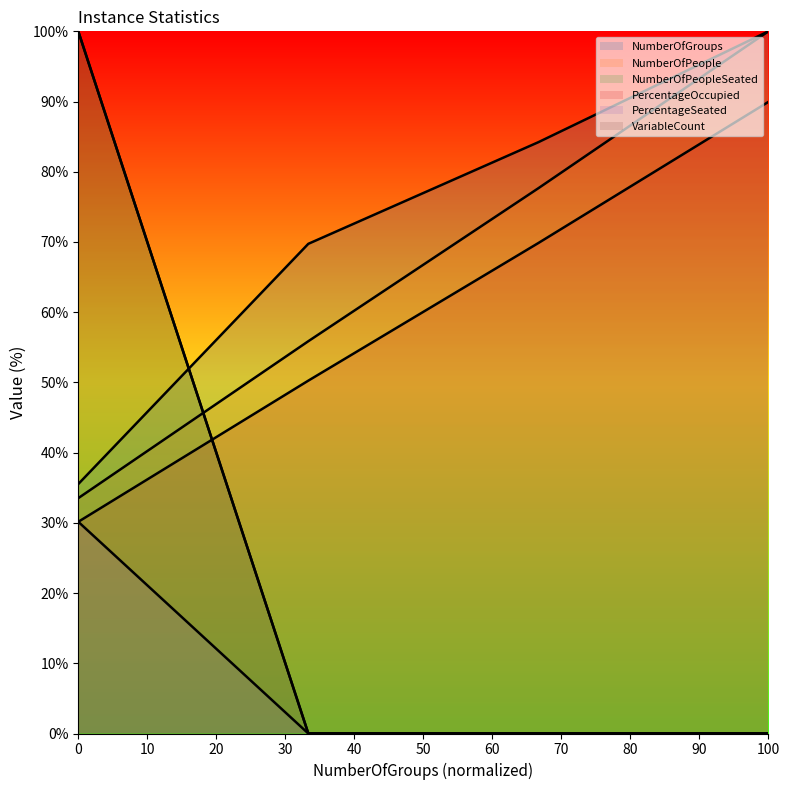

True or false: PercentageSeated and NumberOfGroups intersect in this chart.

False